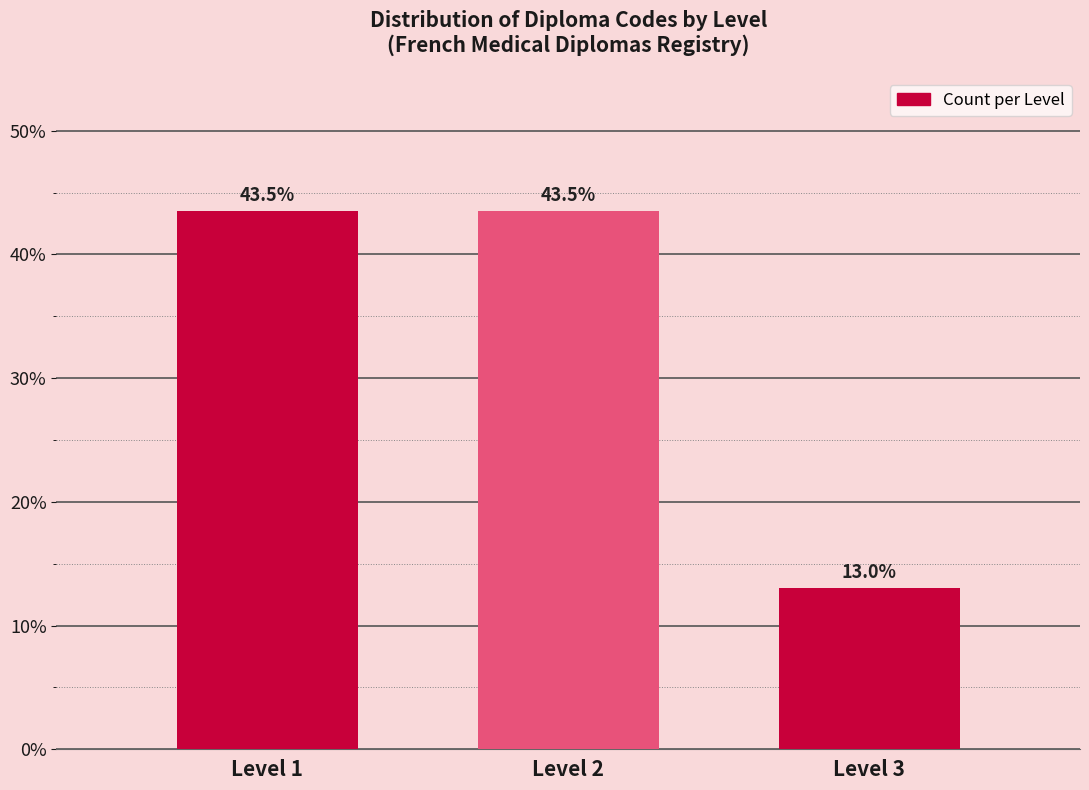

Reading left to right, list all the values displayed in this chart.

Level 1=43.5	Level 2=43.5	Level 3=13.0